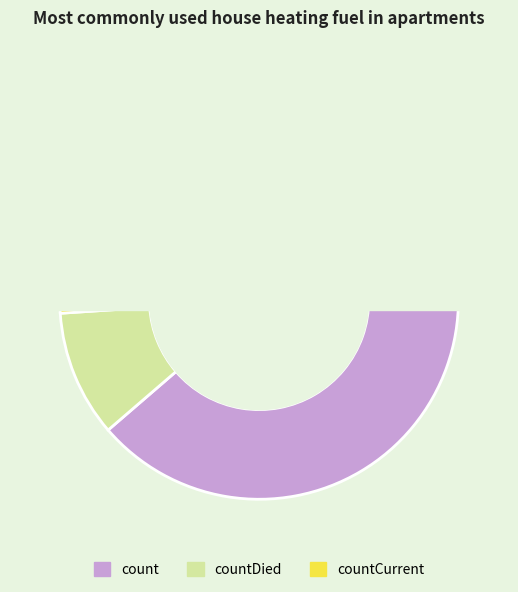

How many slices are in this pie chart?

3